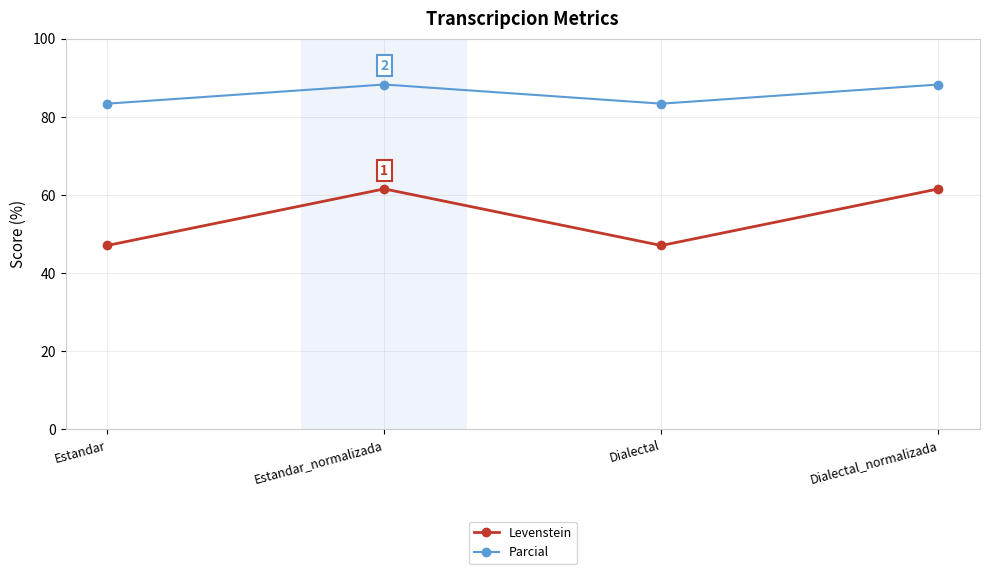

True or false: Levenstein has a value of 41.1 at Estandar_normalizada.

False